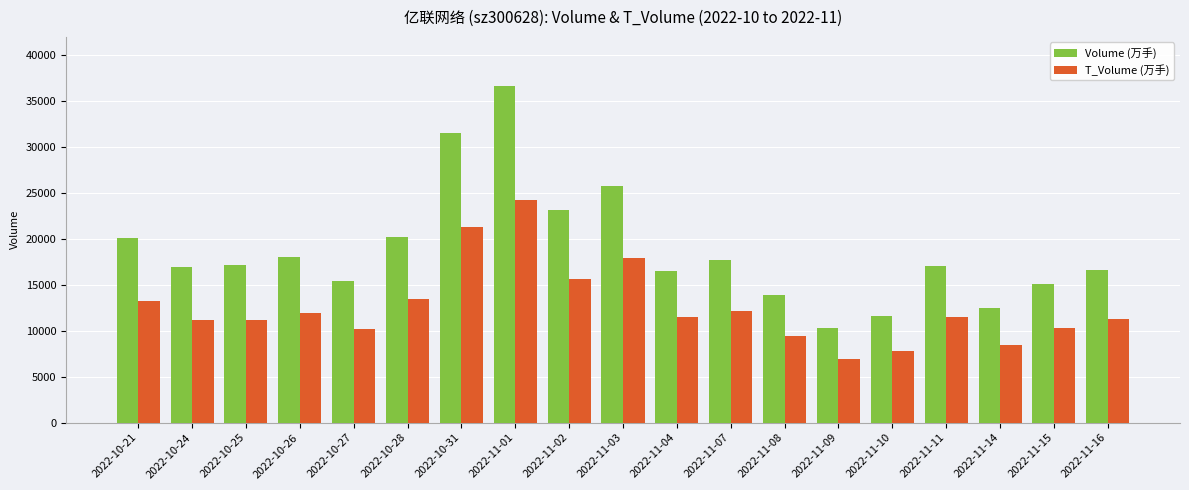

The T_Volume (万手) series shows 20359 at 2022-11-04. True or false?

False